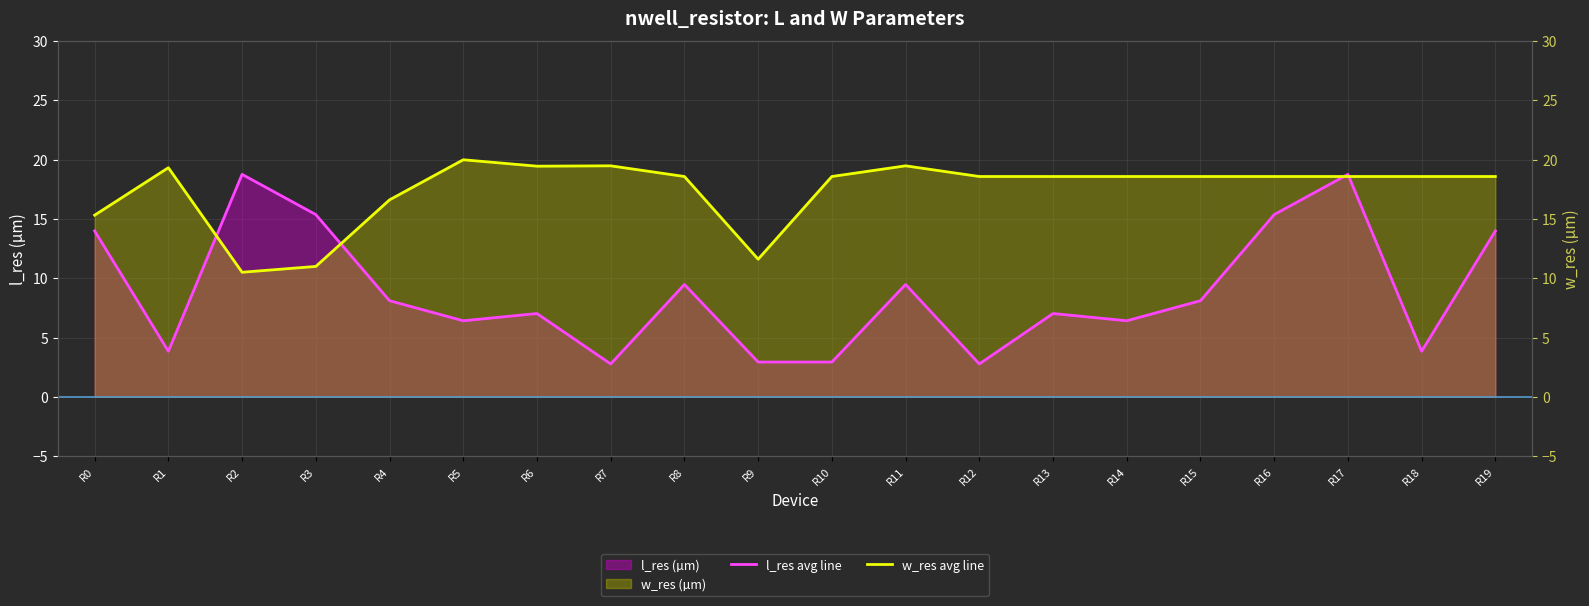

What is the total value across all series at R16?

33.9